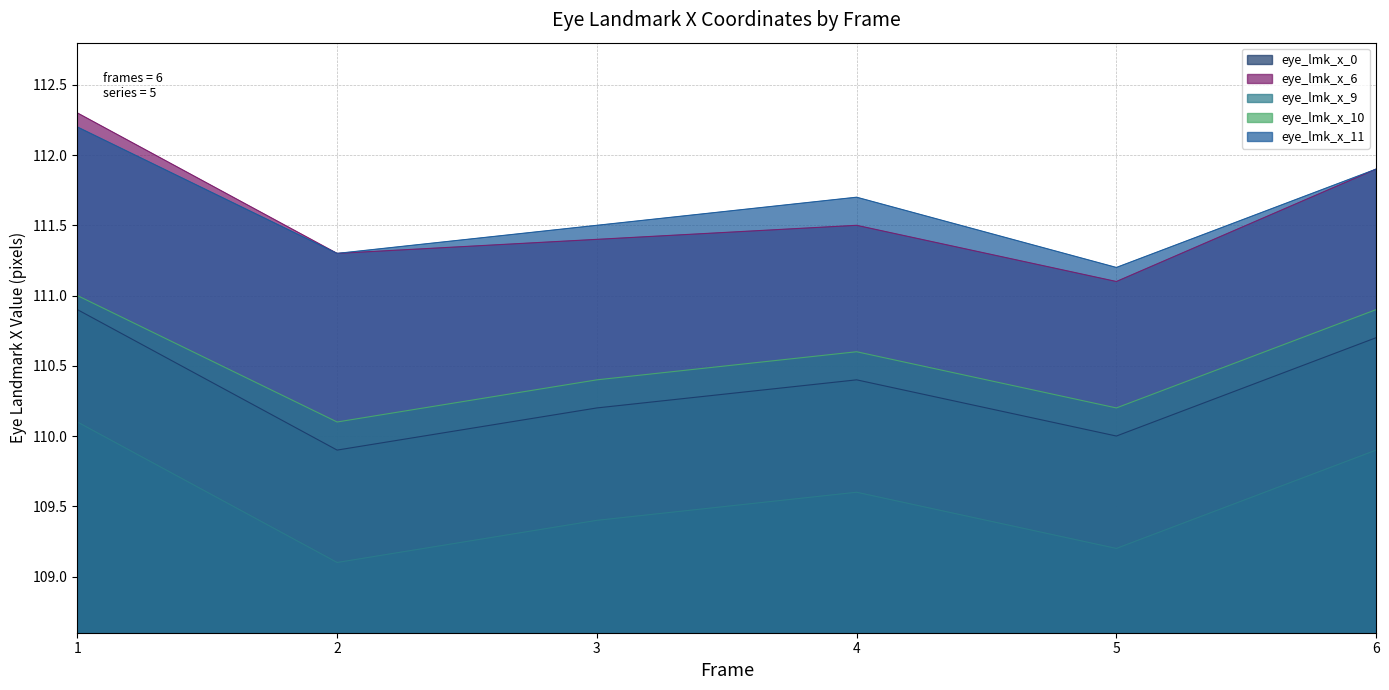

True or false: eye_lmk_x_6 has more than 0 points higher than both neighbors.

True